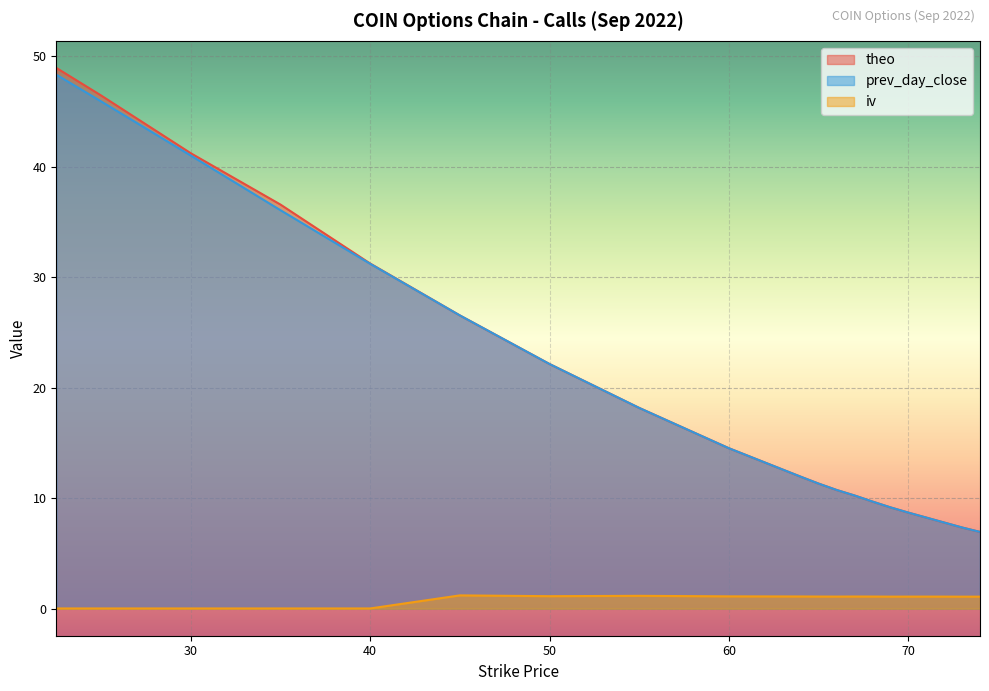

What is the sum of the theo values at 30.0 and 73.0?

48.6